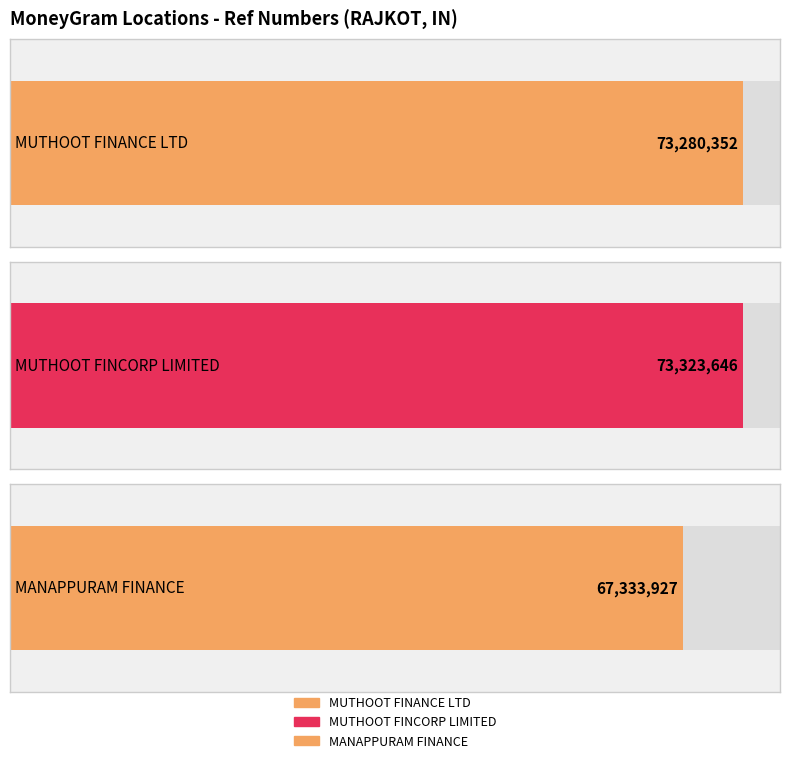

What is the label of the 1st bar from the left?

MUTHOOT FINANCE LTD